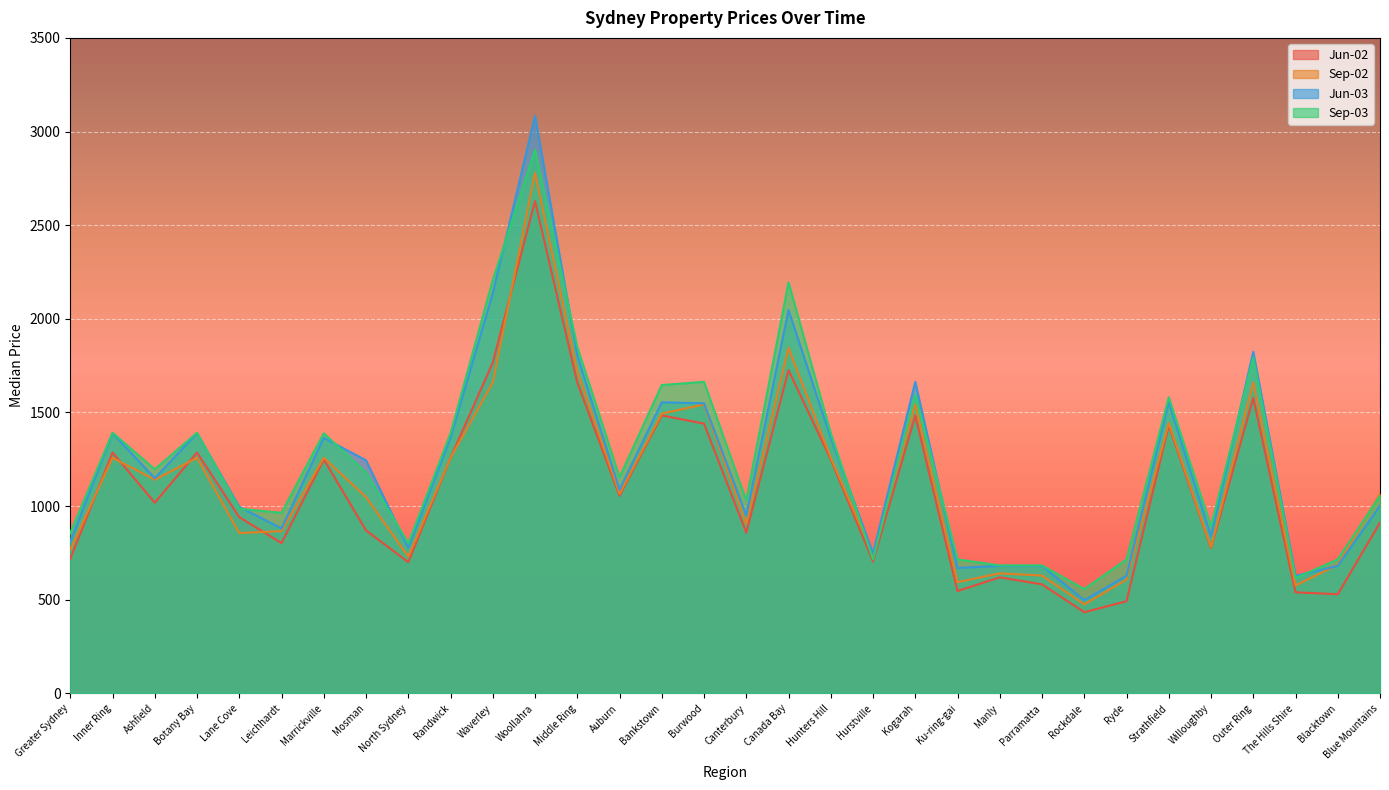

What is the average value of the Jun-03 series?

1219.9